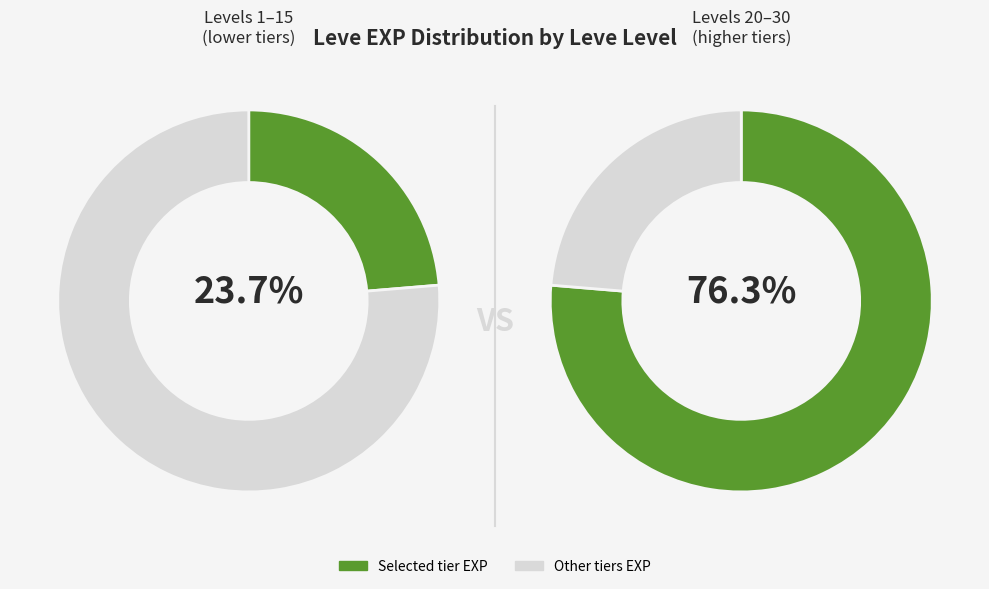

To the nearest percent, what portion does Level 20 represent?

13%